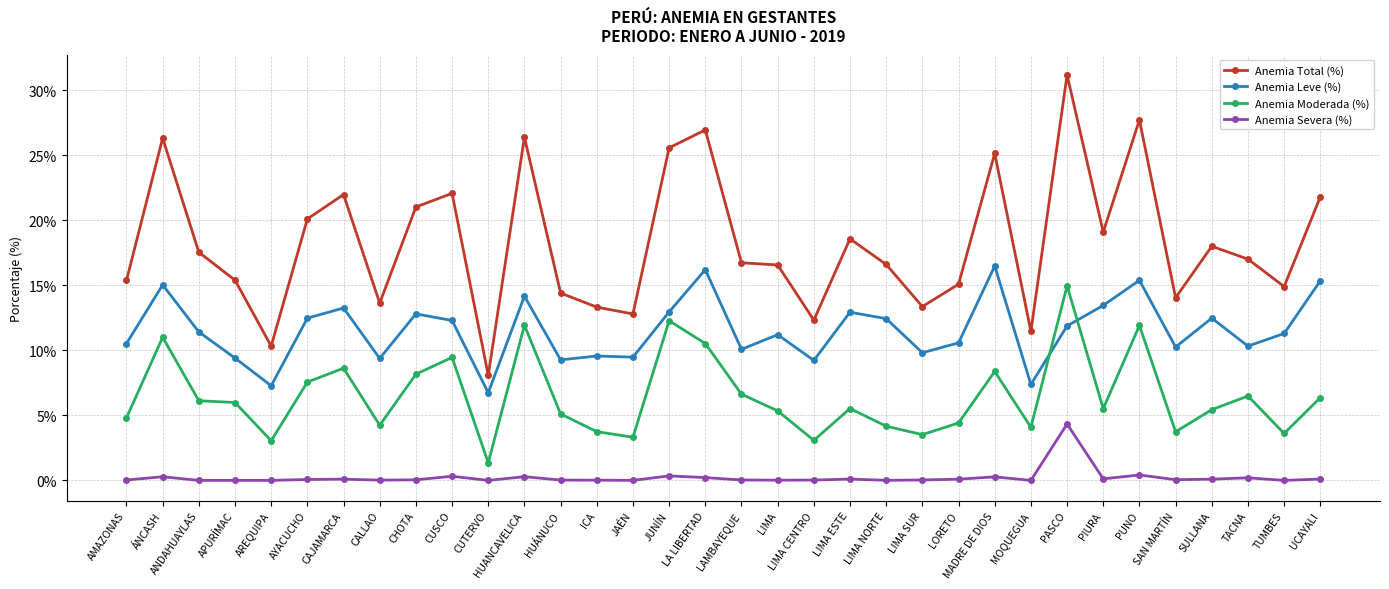

Rank the series by their average value, from lowest to highest.

Anemia Severa (%), Anemia Moderada (%), Anemia Leve (%), Anemia Total (%)